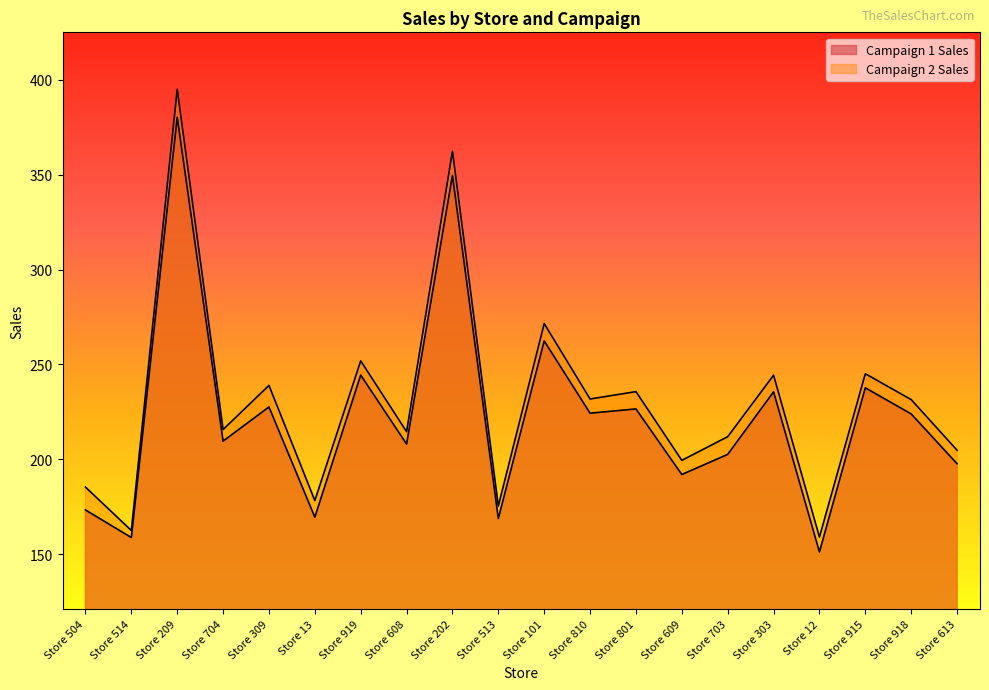

At which label does Campaign 1 Sales reach its peak?

Store 209